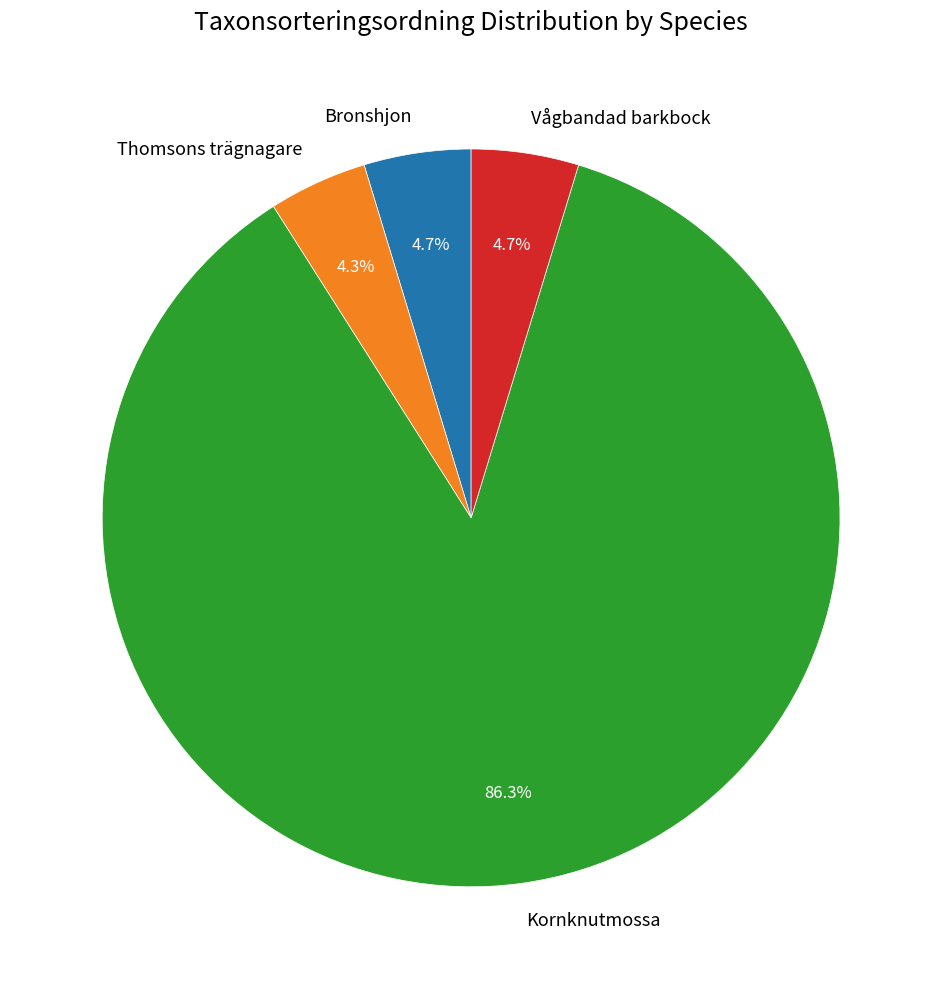

To the nearest percent, what is the average slice percentage?

25%